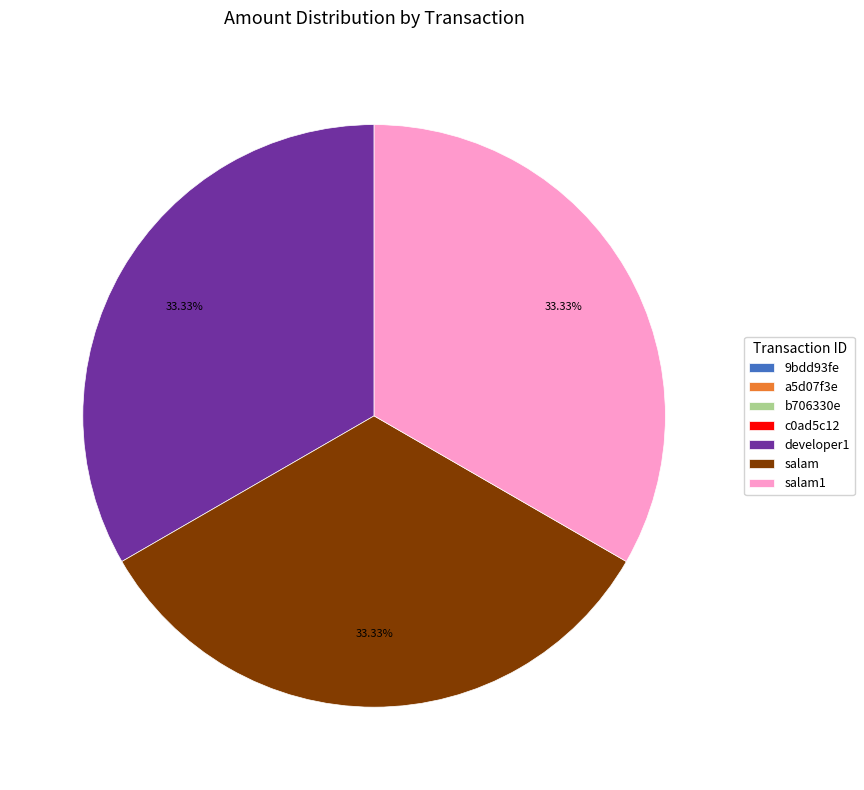

Is there any slice that represents more than half of the pie?

No